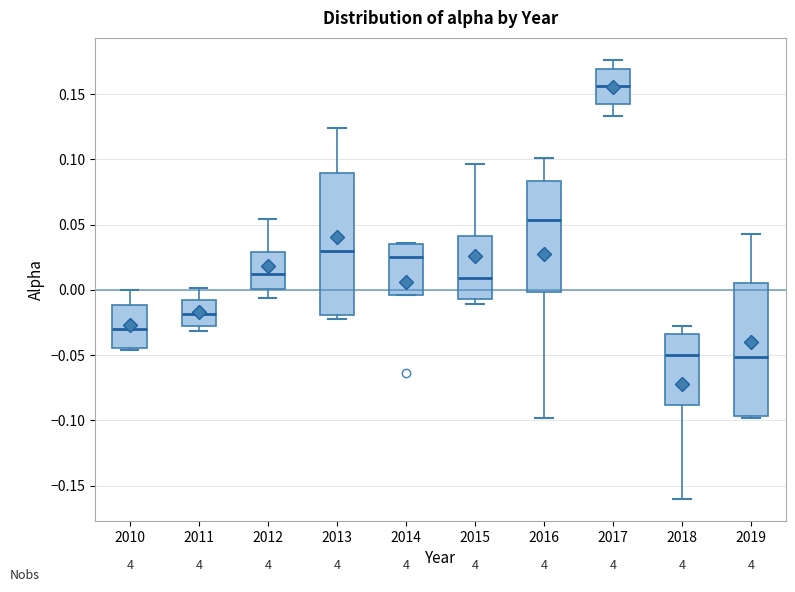

Which box has the highest median line?

2017